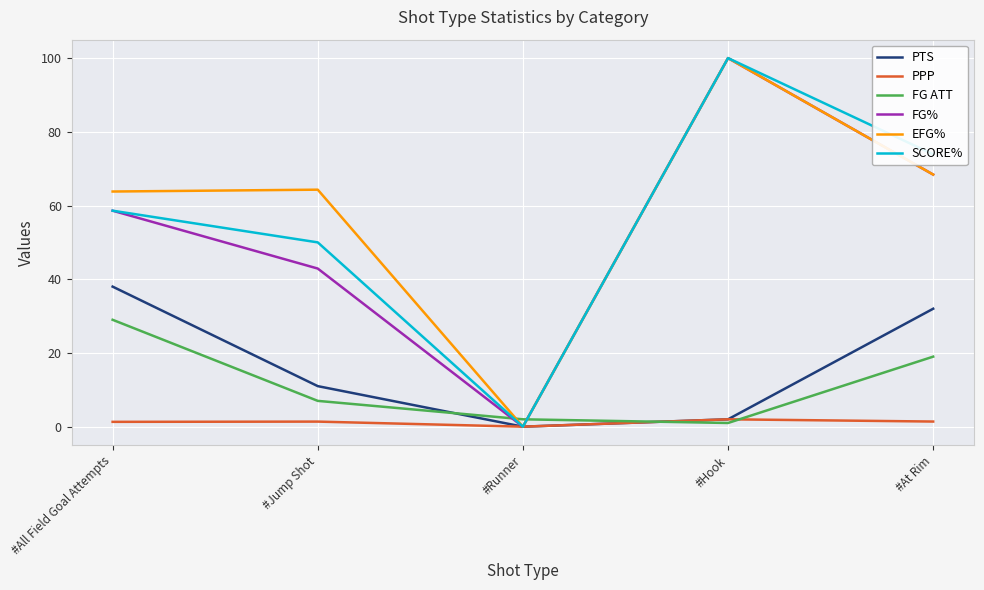

At how many categories does at least one series exceed 4?

4